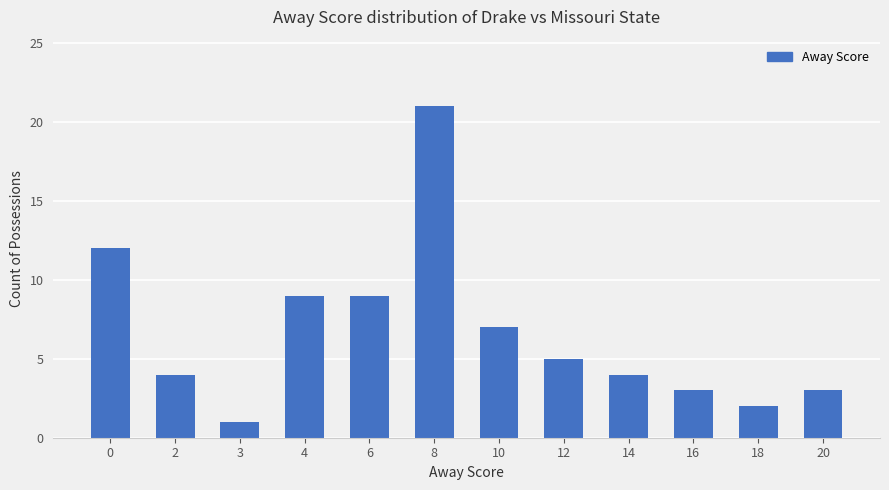

The chart shows a value of 9 at 4. True or false?

True